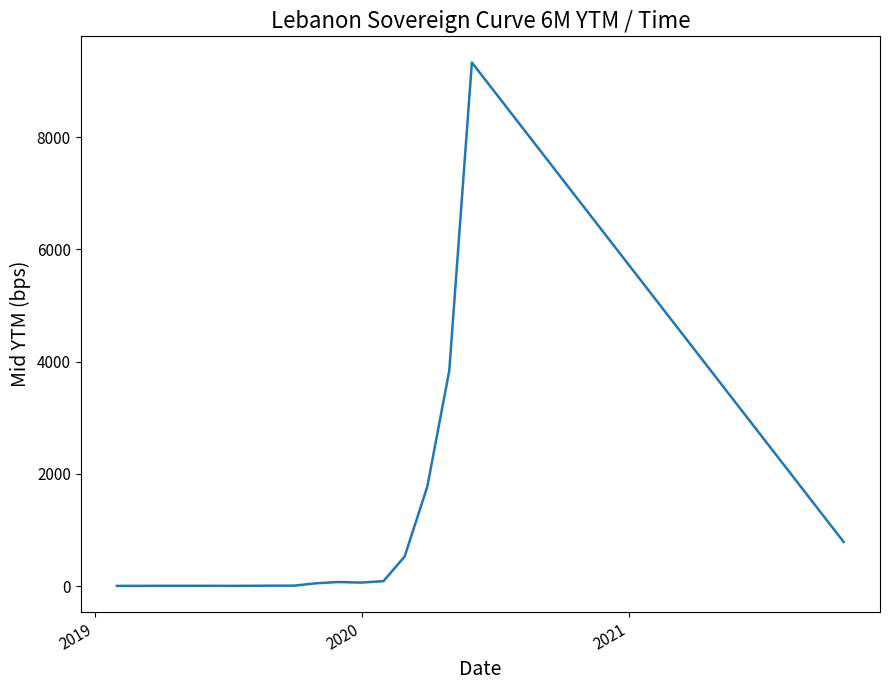

What is the difference between the maximum and minimum values?

9322.4